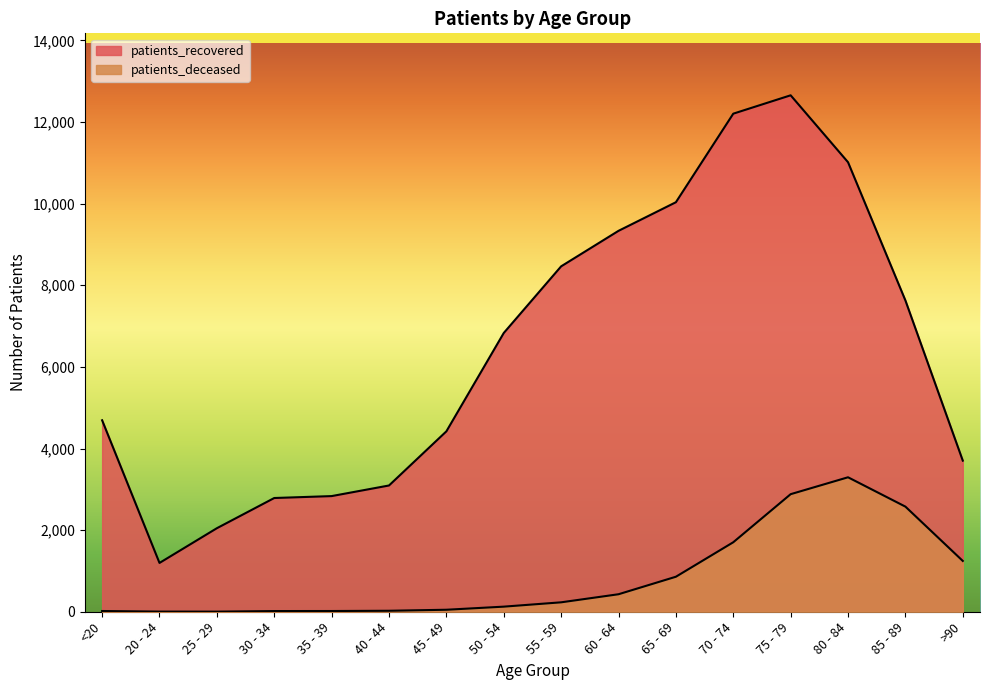

Where is the first local minimum for patients_recovered?

20 - 24